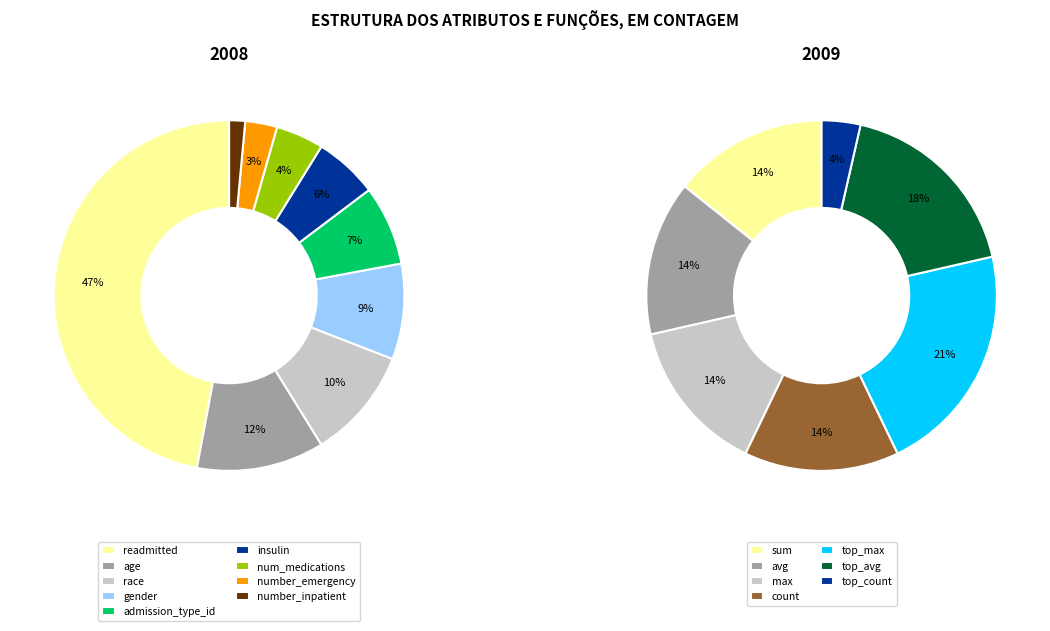

The gender slice represents 19% of the pie. True or false?

False